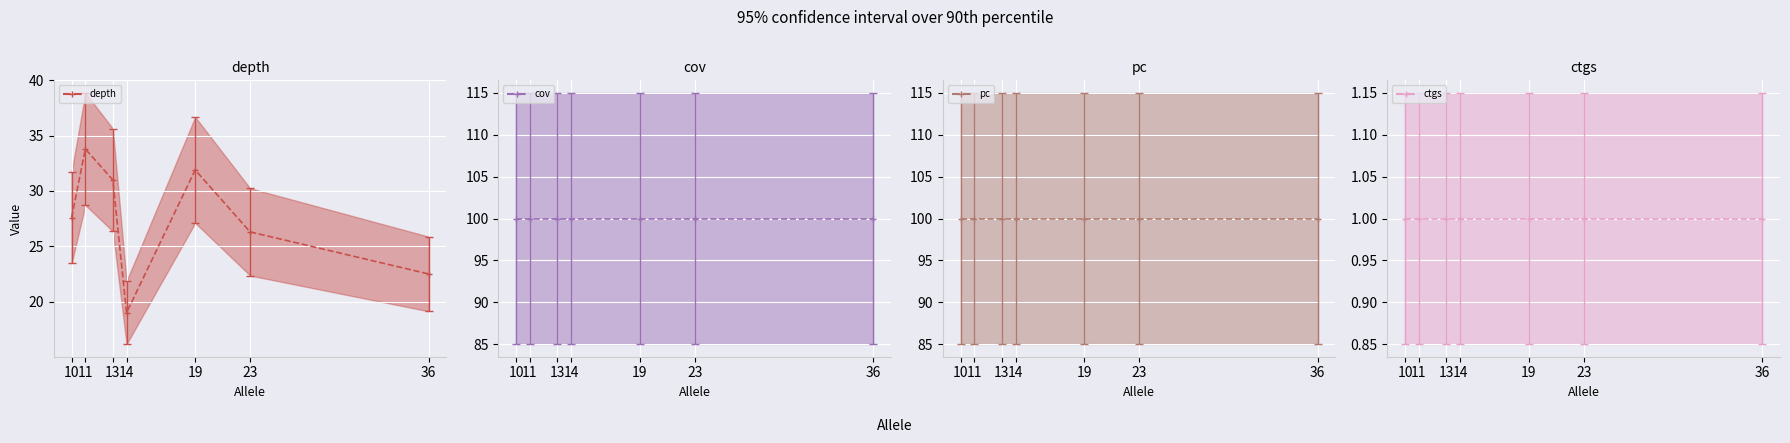

Is the value of depth (mean) at 13 greater than the value of pc (mean) at 36?

No